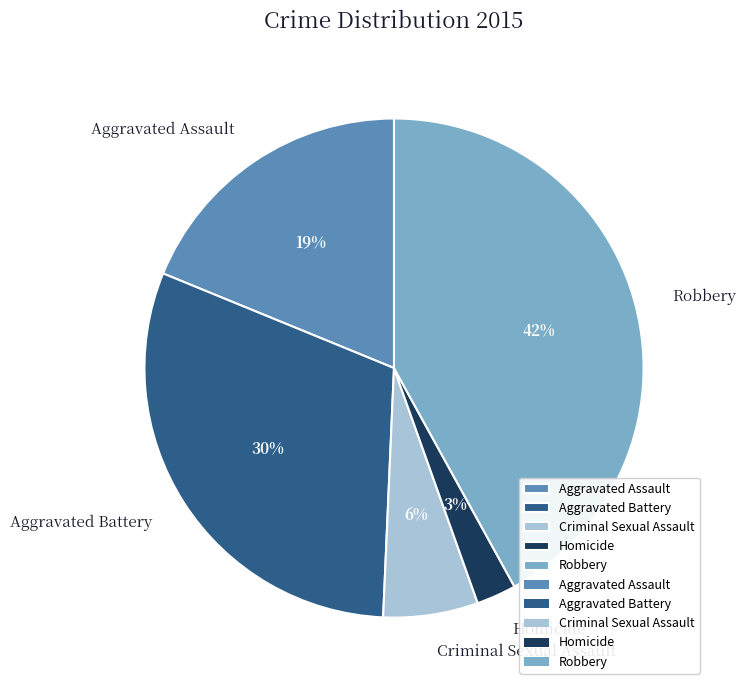

How many slices are in this pie chart?

5